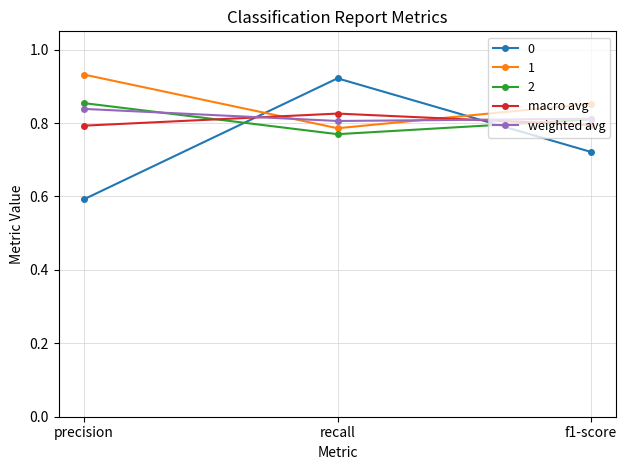

Rank the categories by 0 value from highest to lowest.

recall, f1-score, precision